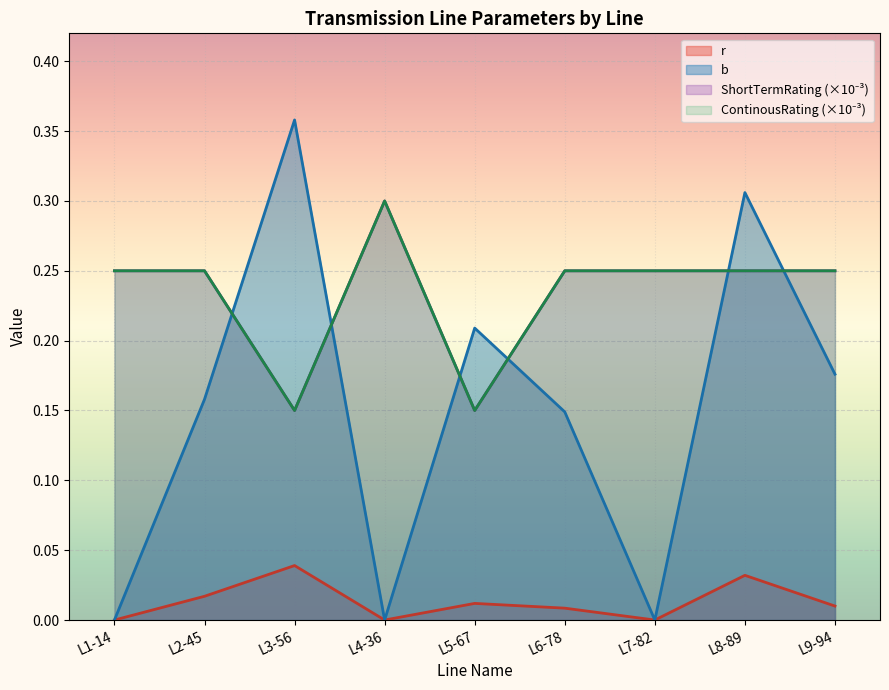

Reading left to right, what are all the values shown in this chart?

r: L1-14=0.0	L2-45=0.0	L3-56=0.0	L4-36=0.0	L5-67=0.0	L6-78=0.0	L7-82=0.0	L8-89=0.0	L9-94=0.0
b: L1-14=0.0	L2-45=0.2	L3-56=0.4	L4-36=0.0	L5-67=0.2	L6-78=0.1	L7-82=0.0	L8-89=0.3	L9-94=0.2
ShortTermRating: L1-14=0.2	L2-45=0.2	L3-56=0.1	L4-36=0.3	L5-67=0.1	L6-78=0.2	L7-82=0.2	L8-89=0.2	L9-94=0.2
ContinousRating: L1-14=0.2	L2-45=0.2	L3-56=0.1	L4-36=0.3	L5-67=0.1	L6-78=0.2	L7-82=0.2	L8-89=0.2	L9-94=0.2